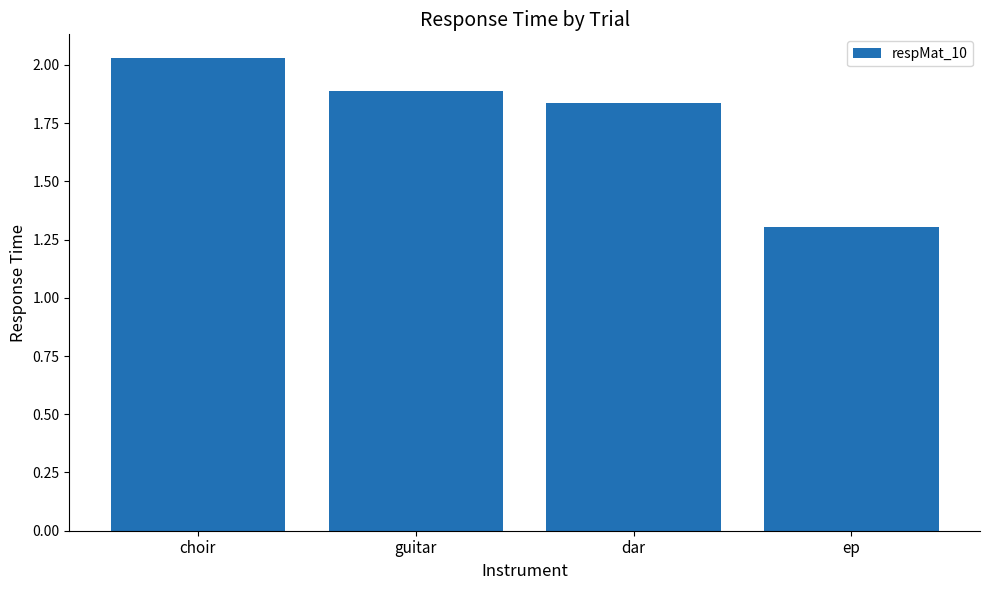

What is the difference between the maximum and minimum values?

0.7